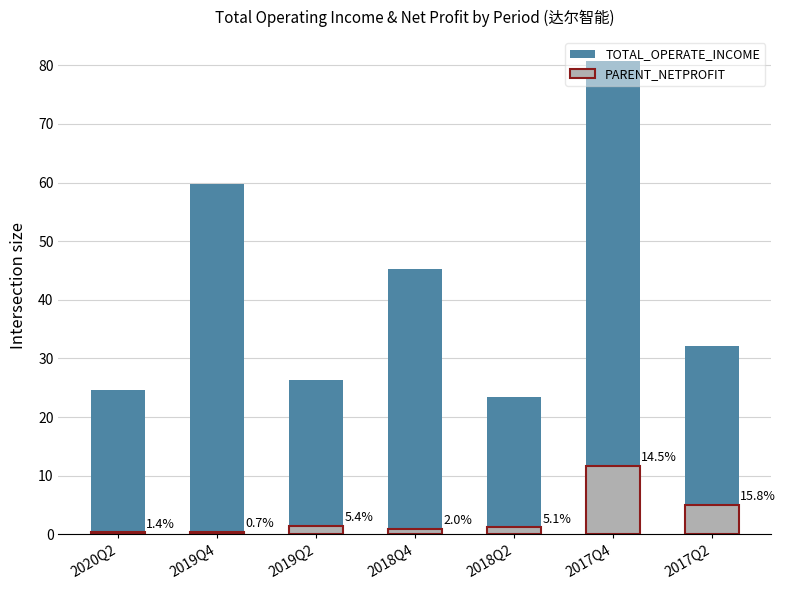

Where is TOTAL_OPERATE_INCOME nearest to the value 52?

2018Q4